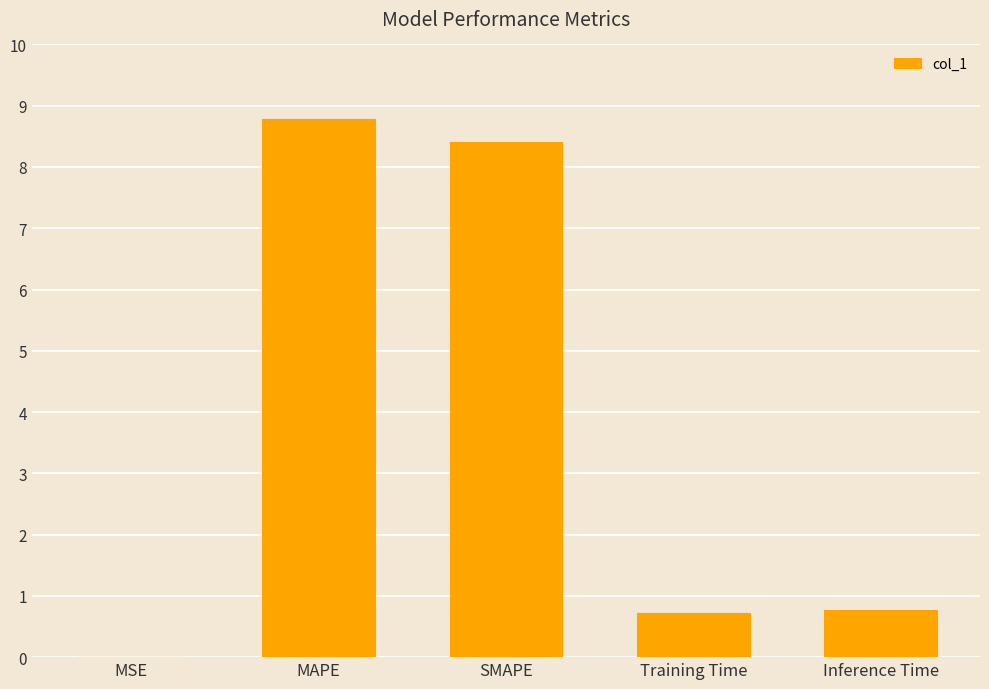

Between SMAPE and Inference Time, which is larger?

SMAPE